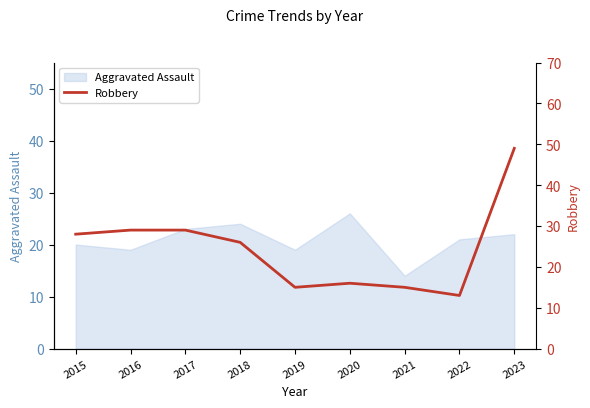

What is the minimum value for Aggravated Assault?

14